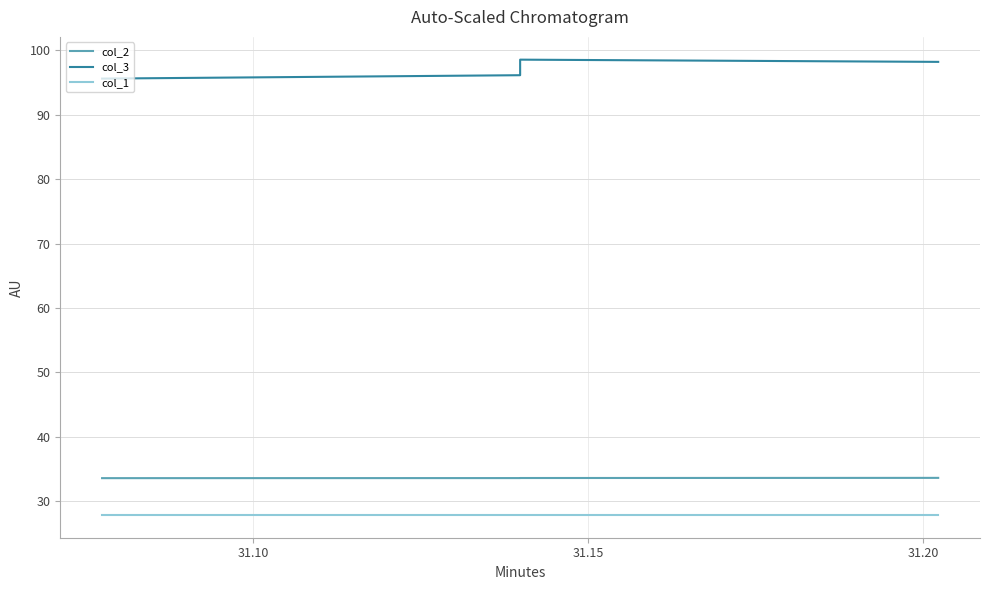

How many lines are shown in the chart?

3